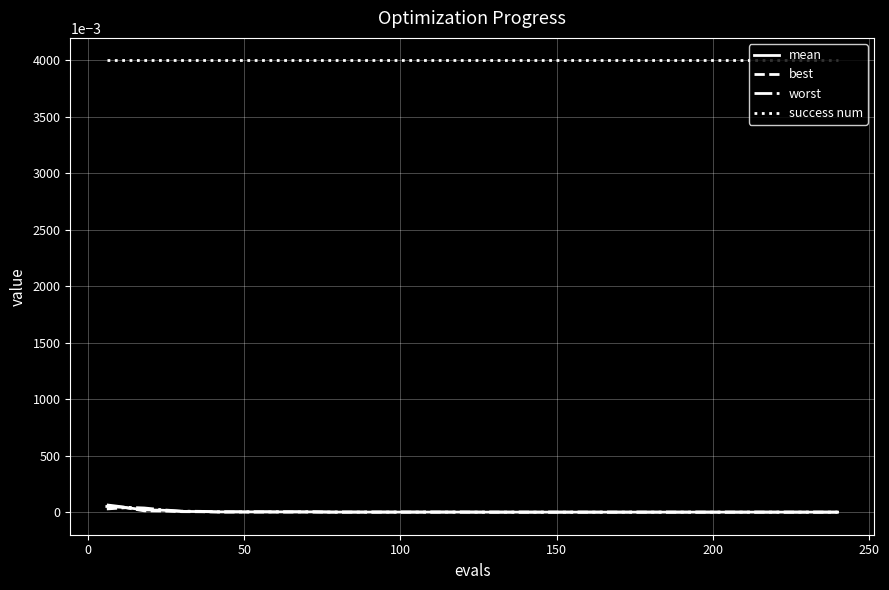

What is the maximum value shown in the chart?

4.0